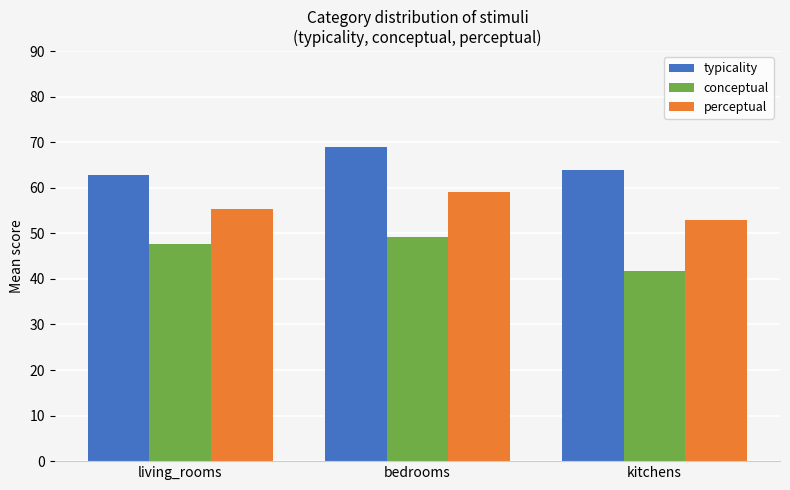

What is the spread (max minus min) of values at living_rooms?

15.3